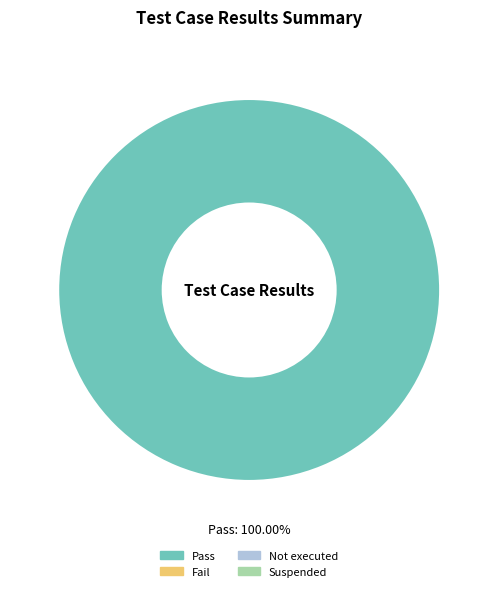

Is there any slice that represents more than half of the pie?

Yes